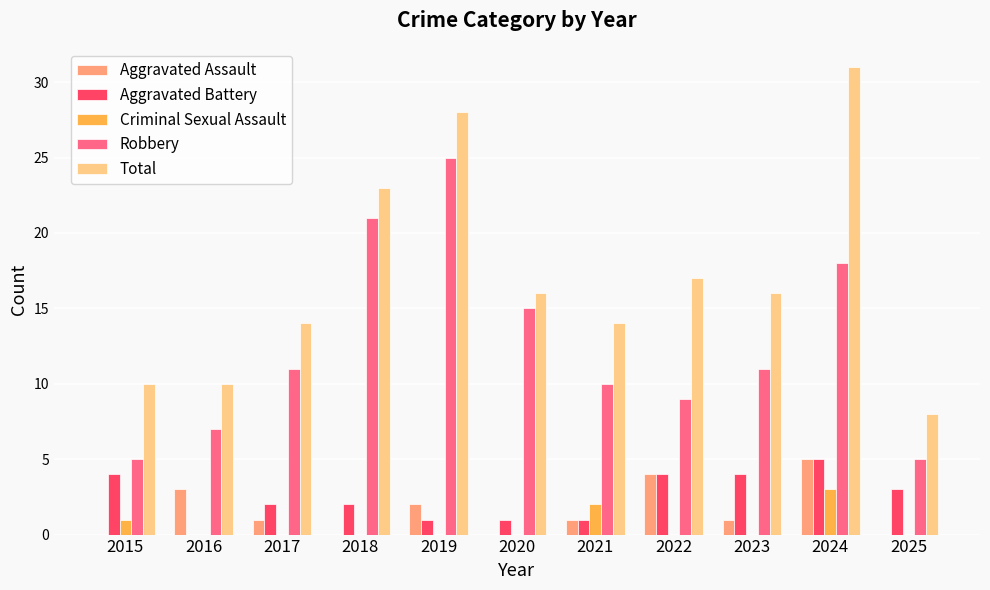

What is the sum of all Criminal Sexual Assault values?

6